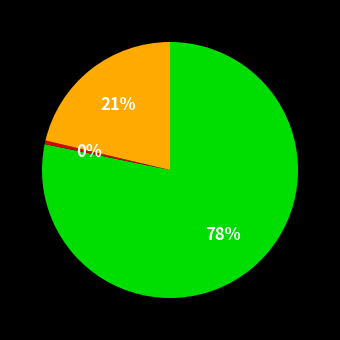

Is there a majority slice in this chart?

Yes